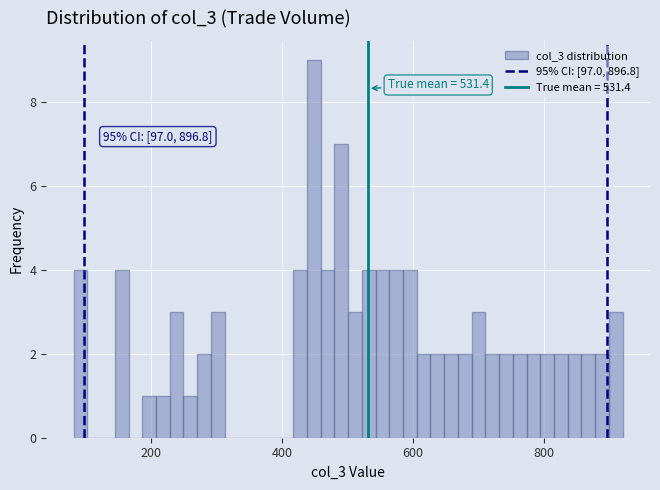

Around what value on the x-axis is the tallest bar? Give the approximate position of its centre, as read against the axis.

440